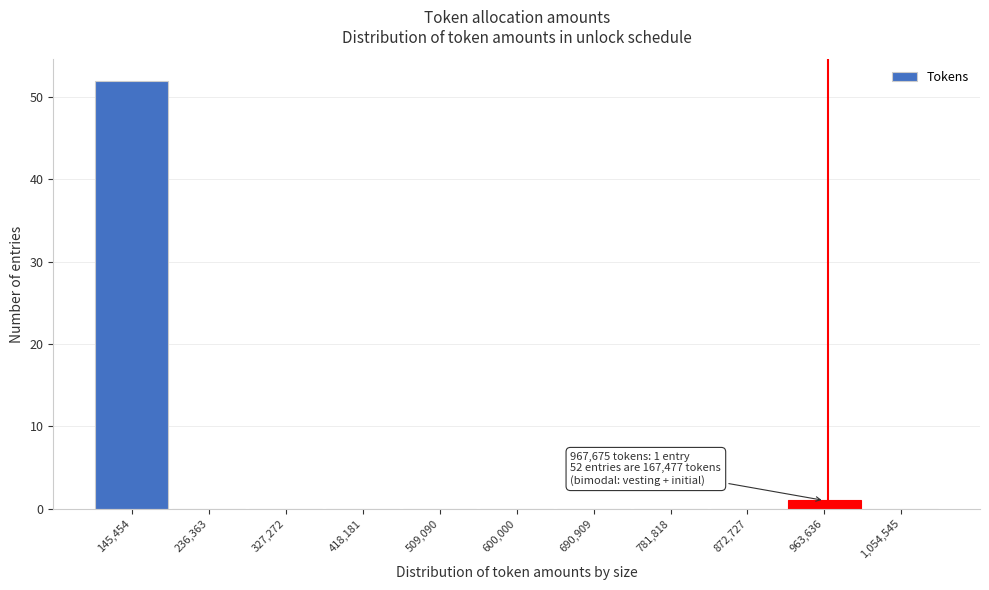

Which range on the x-axis has the tallest bar?

100000 to 190000